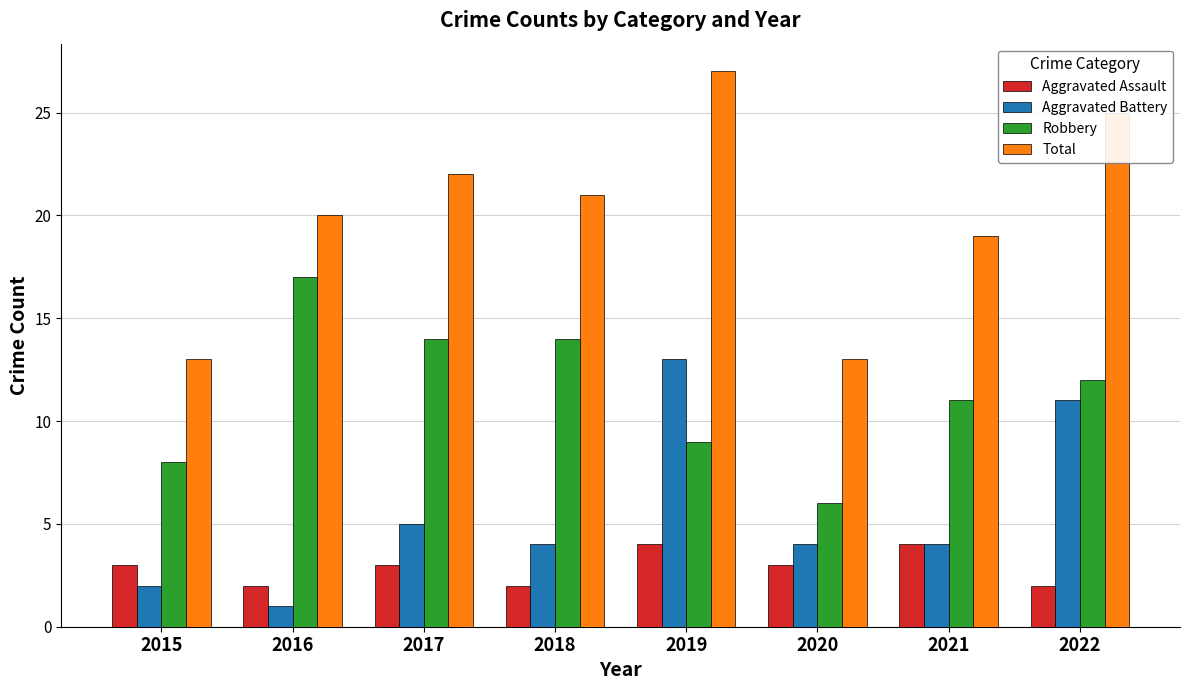

Is it true that Robbery equals 10 at 2016?

False